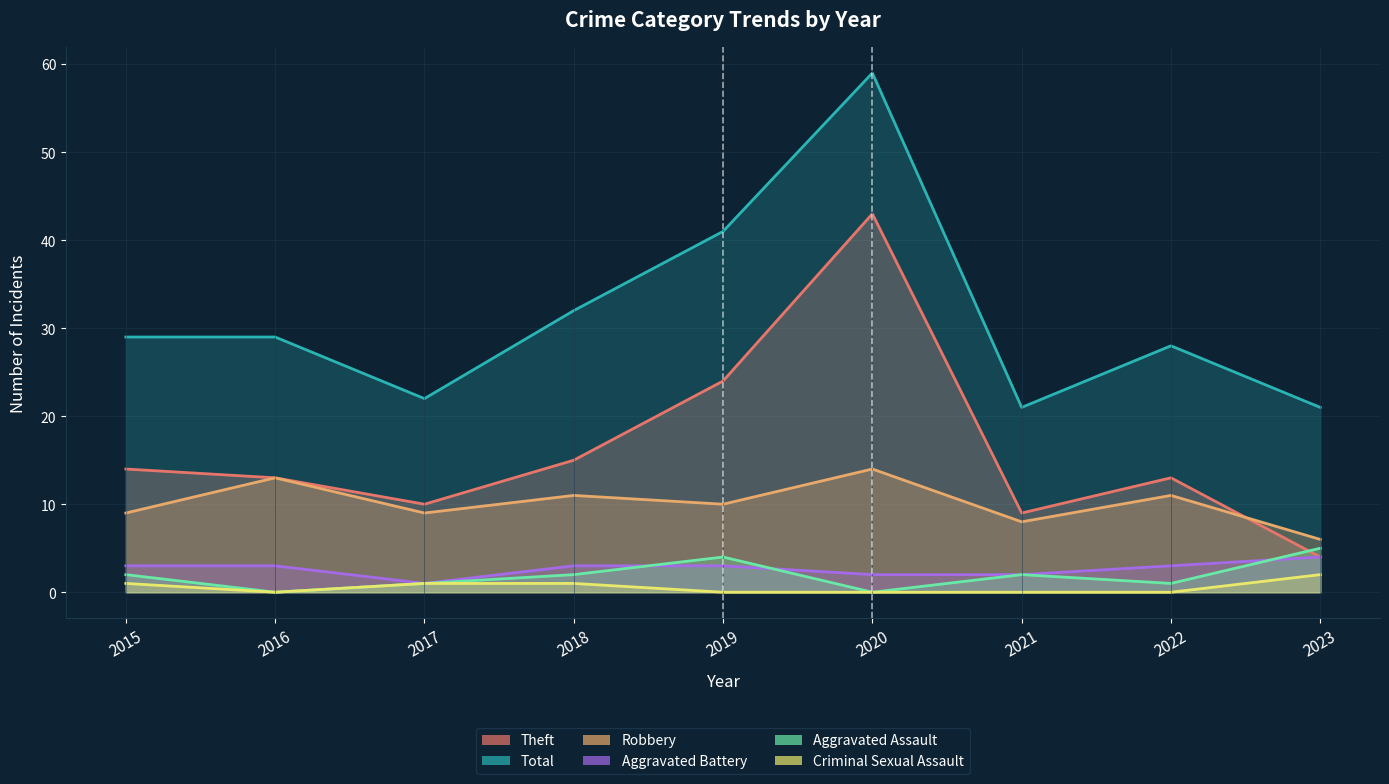

What is the difference between the highest and lowest values at 2018?

31